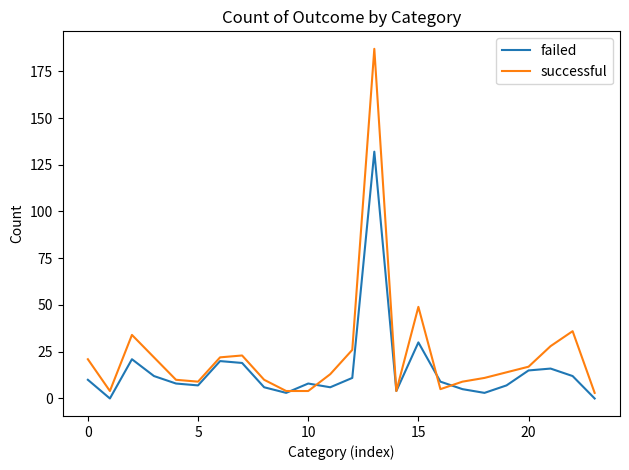

Rank the series by their maximum value, from lowest to highest.

failed, successful